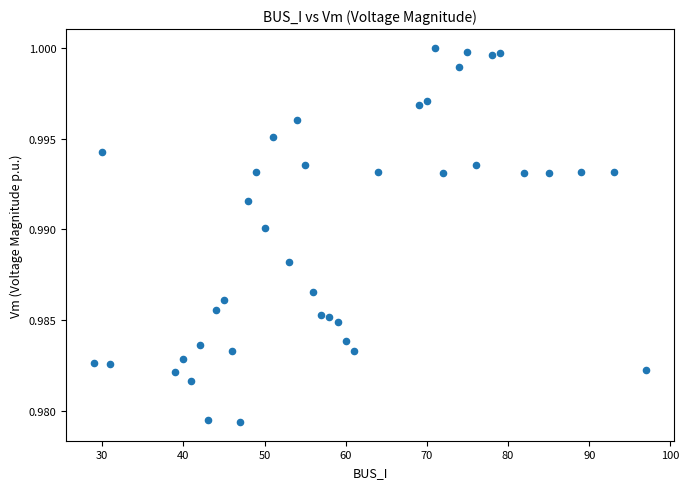

What is the range of X values (max minus min)?

68.0